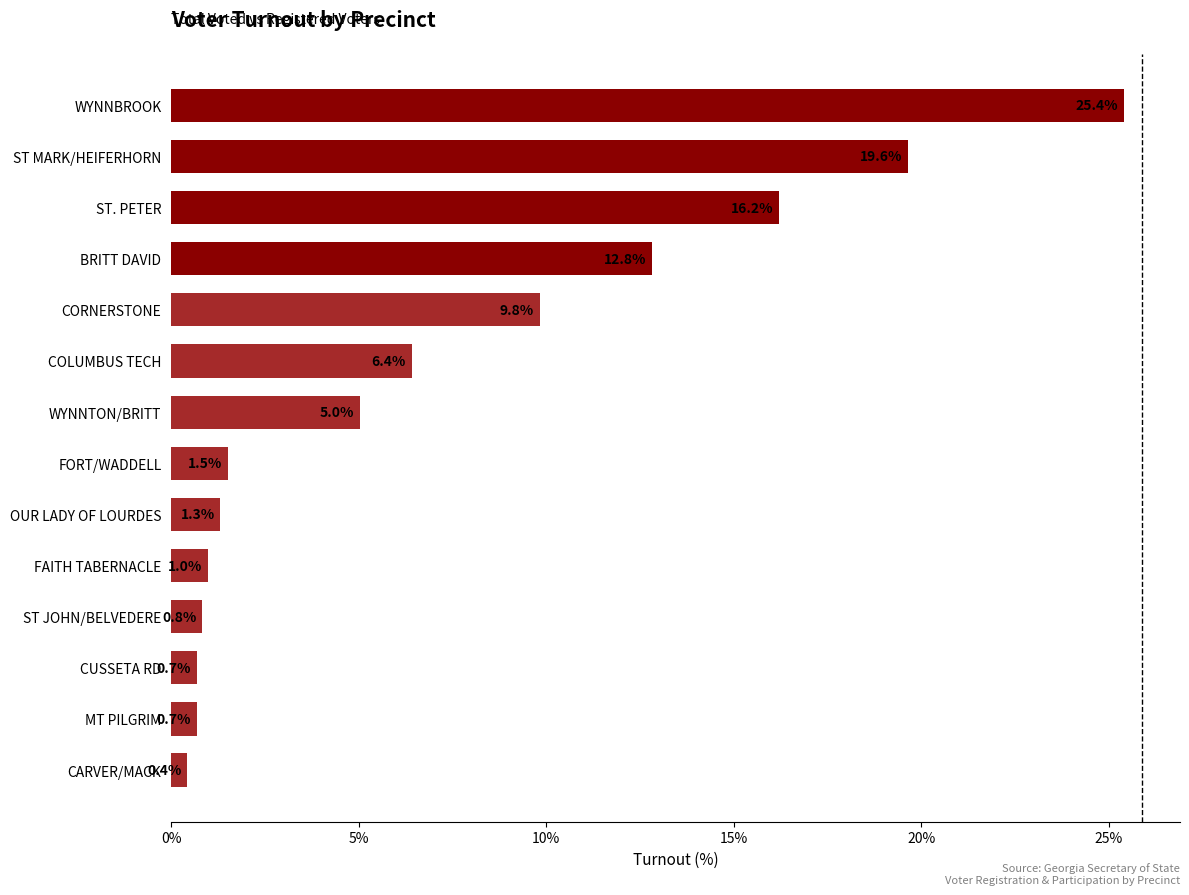

Between FORT/WADDELL and CUSSETA RD, which is larger?

FORT/WADDELL